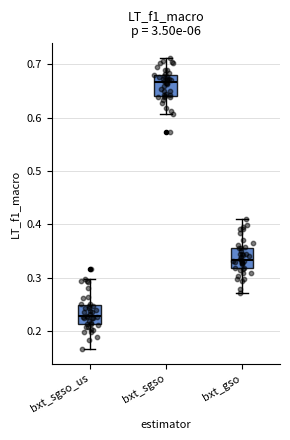

Which box's median line is the highest?

bxt_sgso